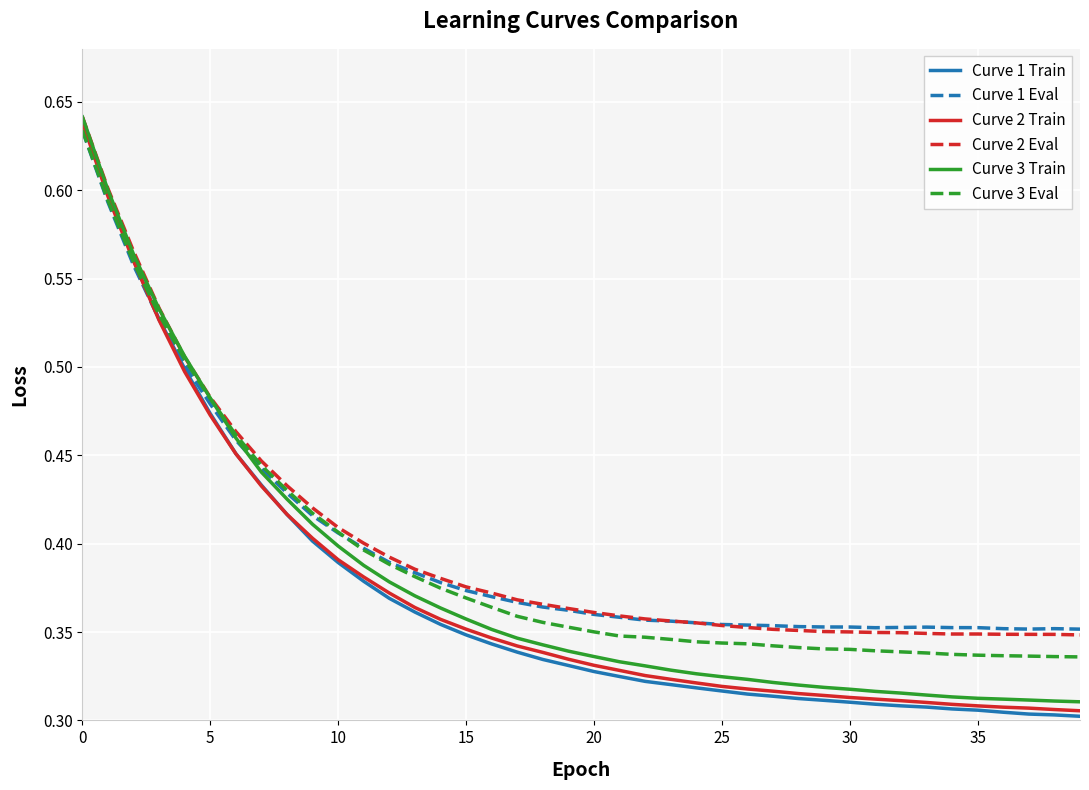

Which series has the widest spread of values?

Curve 1 Train